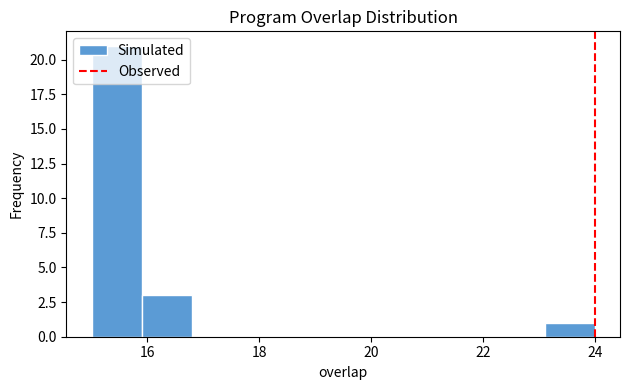

Which range on the x-axis has the tallest bar?

15.0 to 15.9